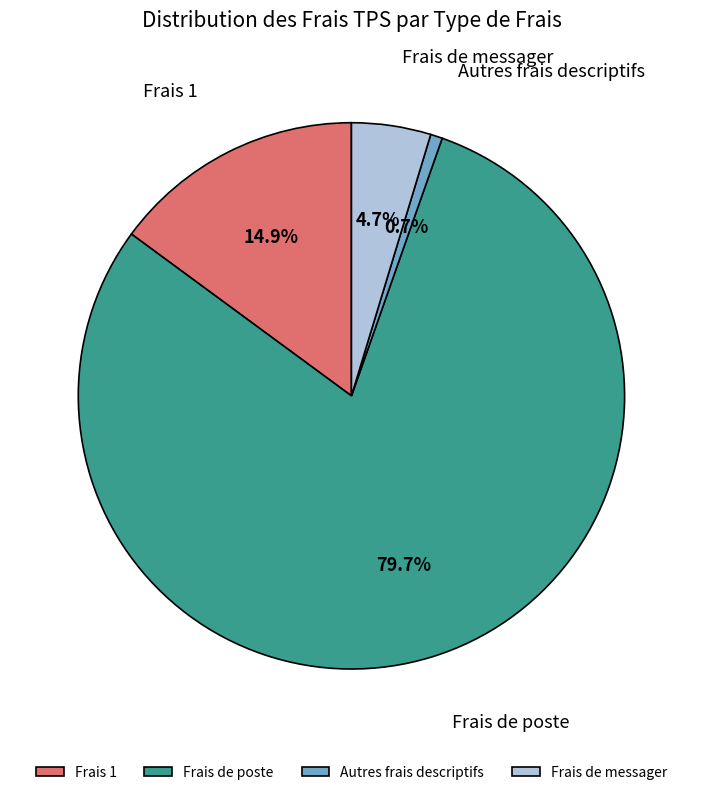

Which slice is the largest?

Frais de poste